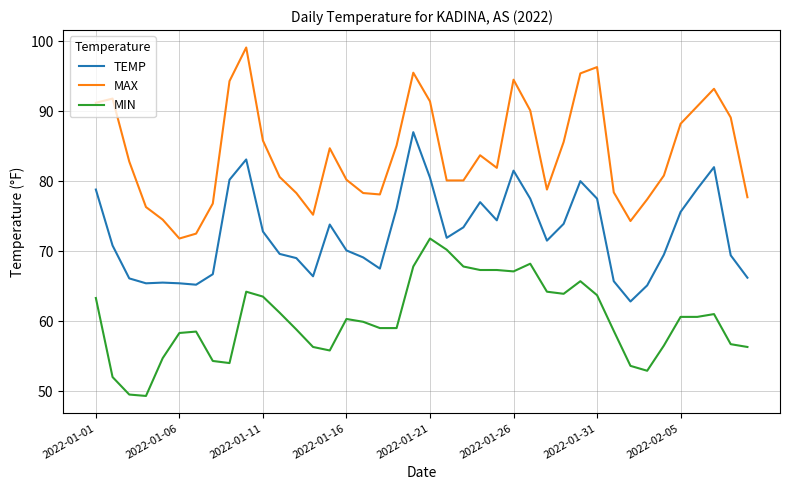

Does the chart have visible grid lines?

Yes